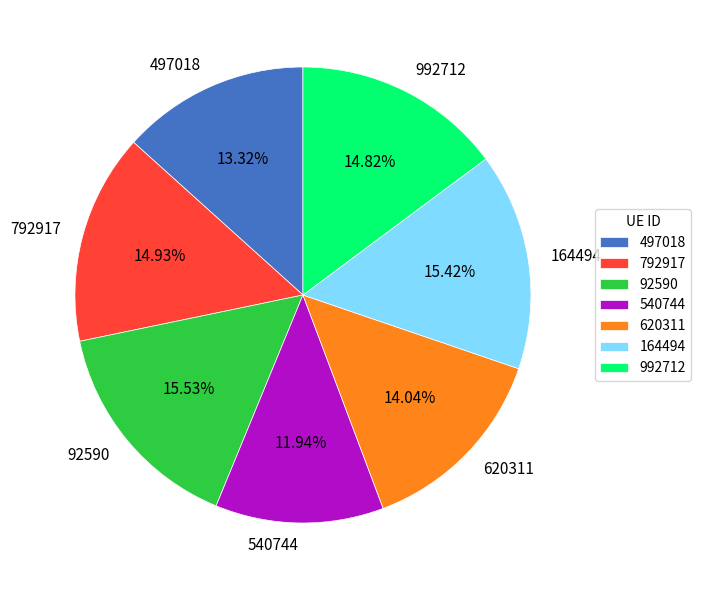

How many segments does this pie chart have?

7